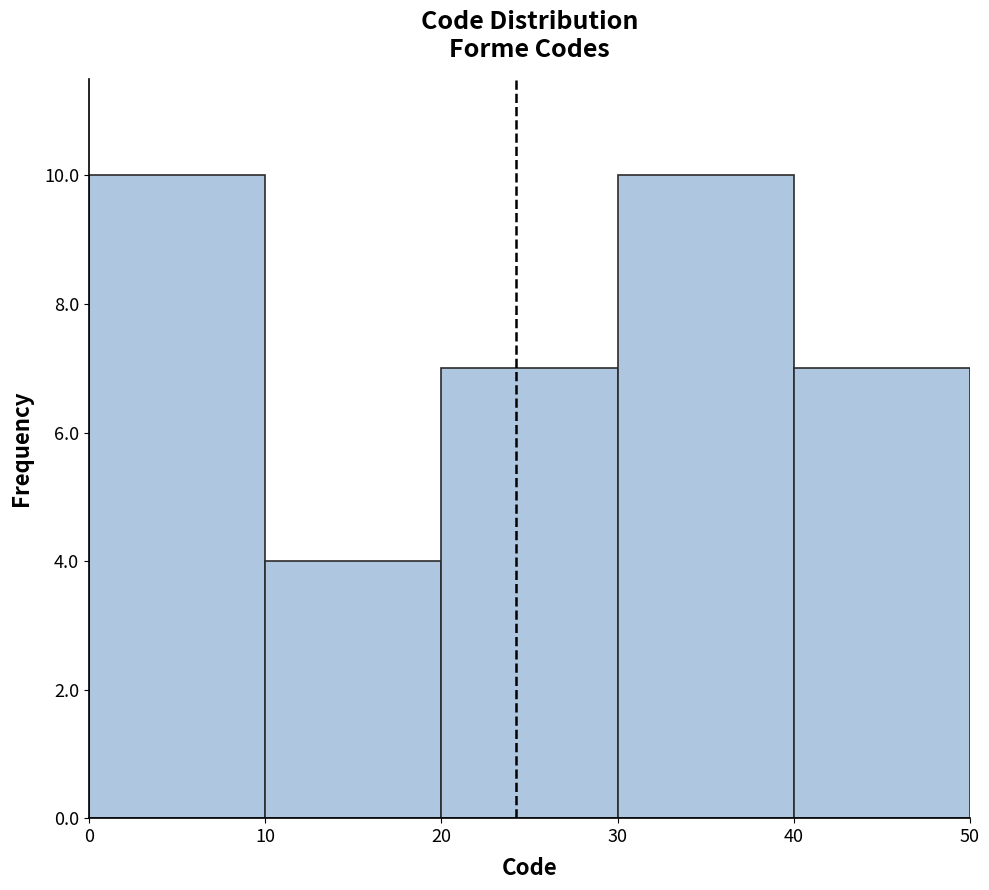

Reading left to right, list every bar in this chart as the range it spans on the x-axis followed by its height. The values are not printed on the chart, so give them approximately, as read against the axis.

0 to 10: 10
10 to 20: 4
20 to 30: 7
30 to 40: 10
40 to 50: 7